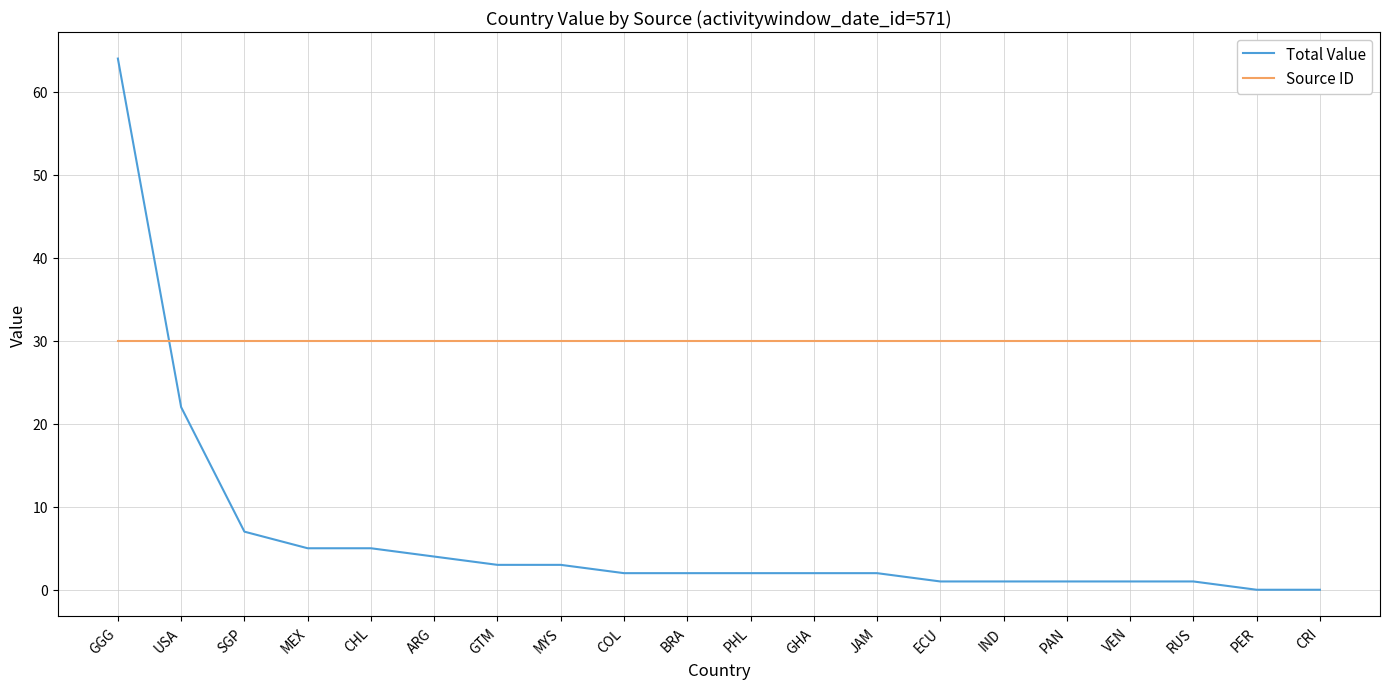

How many times do Total Value and Source ID cross each other?

1